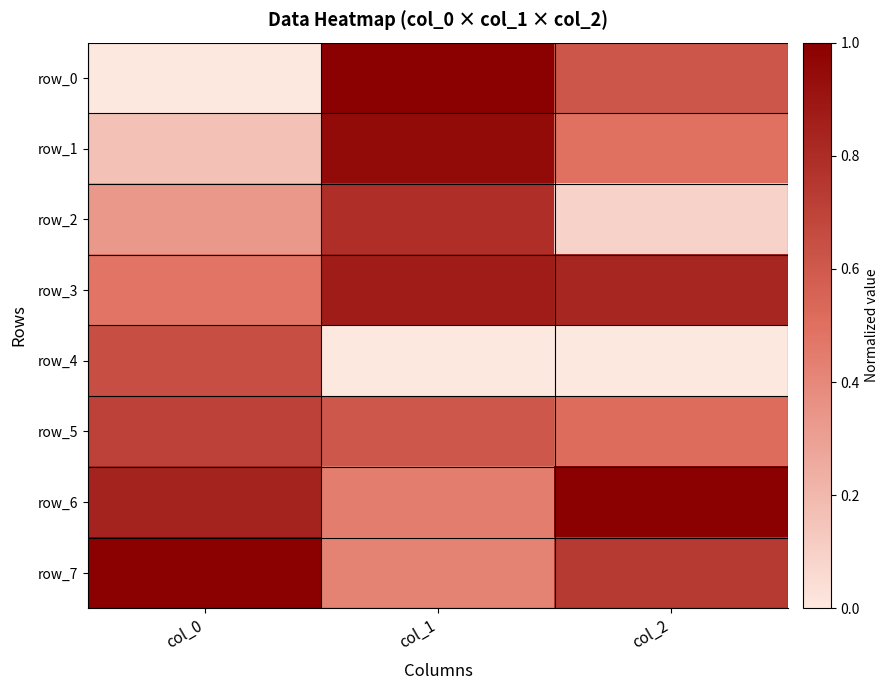

The row_3 series shows 0.8 at col_2. True or false?

True